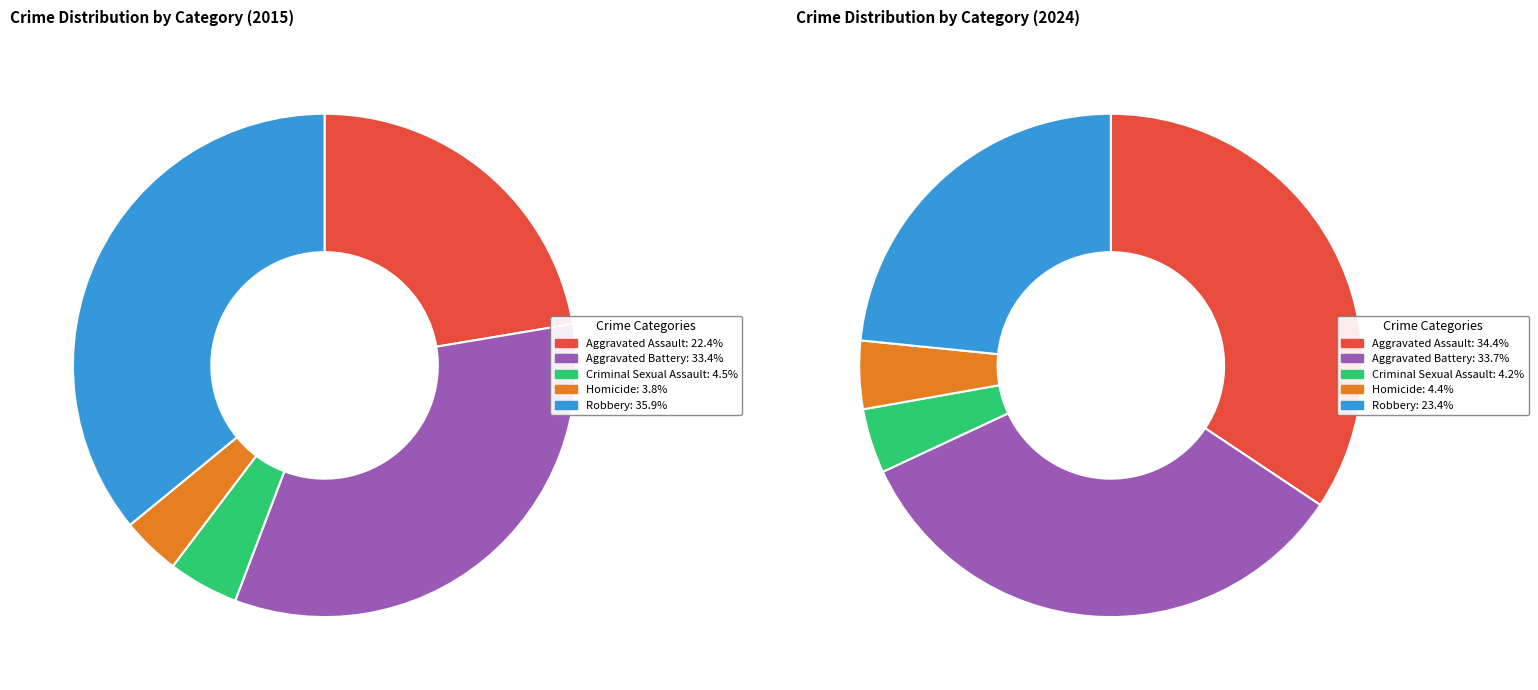

To the nearest percent, what is the combined percentage of values_2015 and 3?

26%